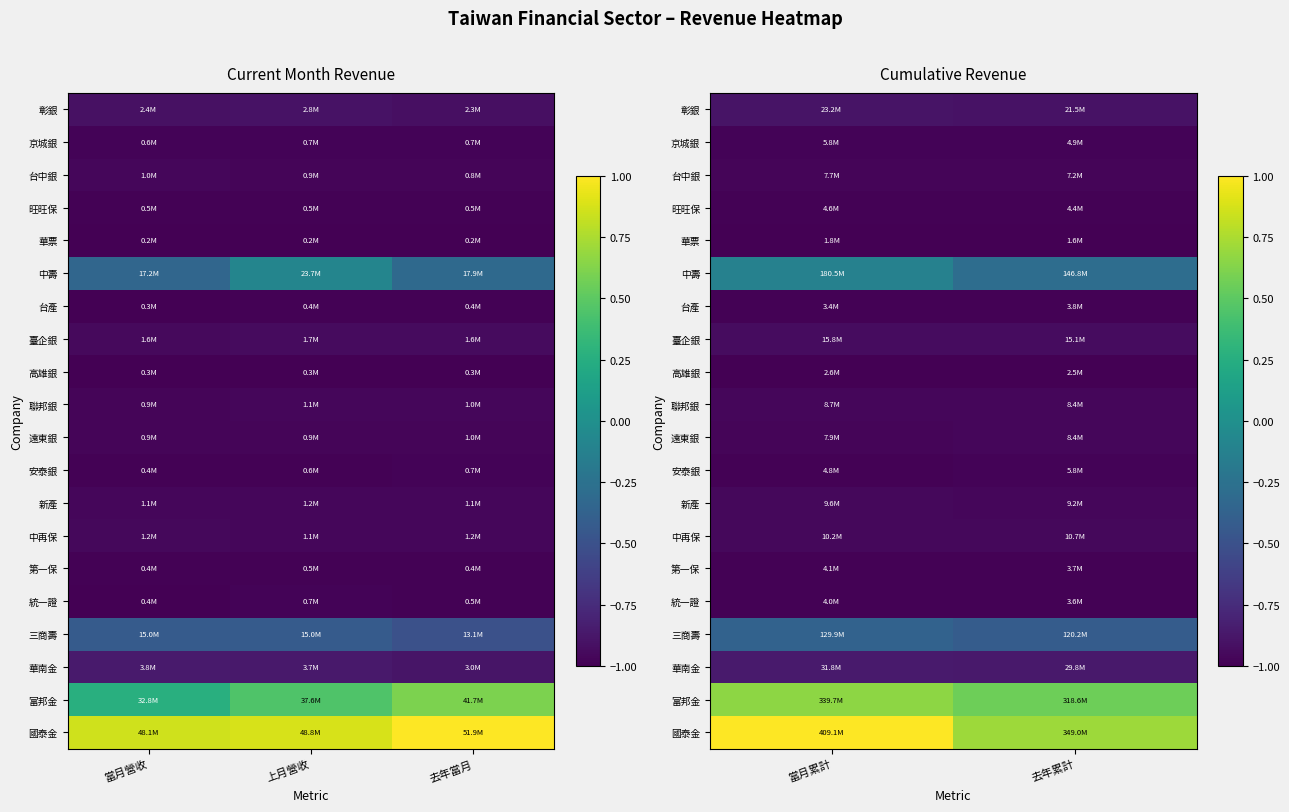

What is the smallest value displayed?

-1.0